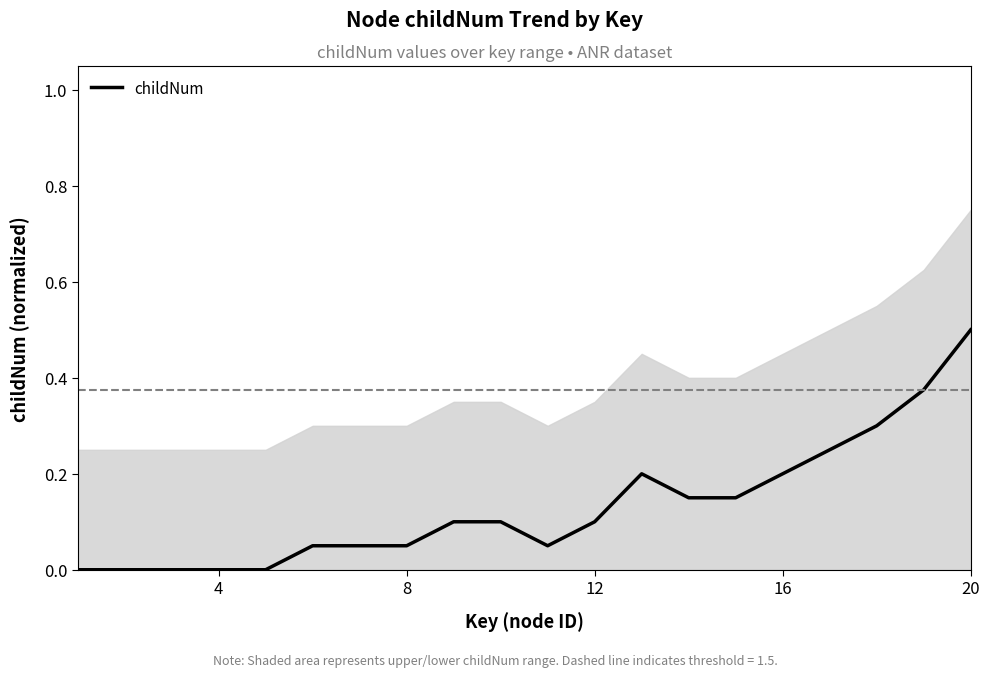

The value of childNum at 16 is 0.3. True or false?

False